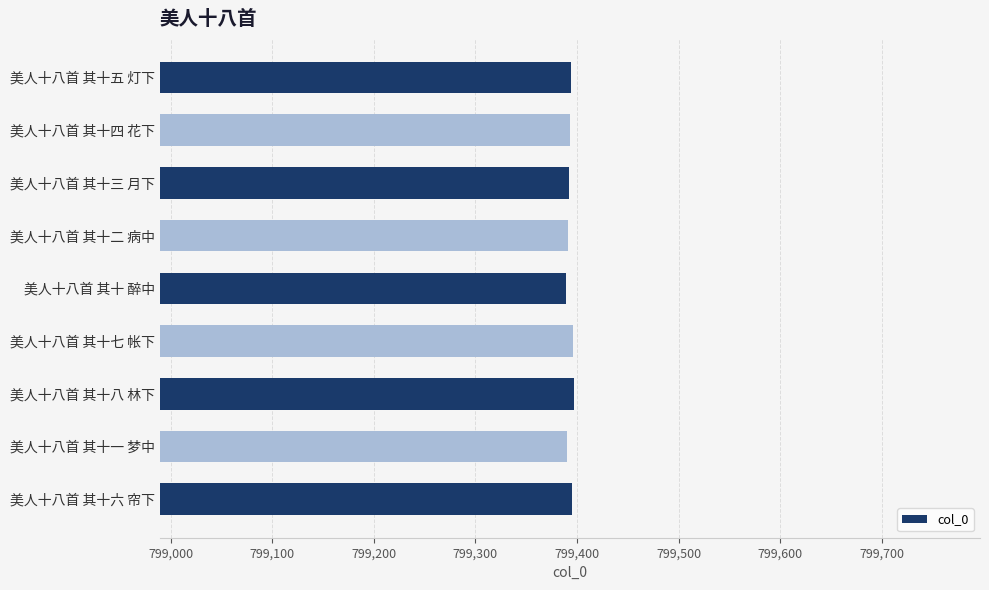

What is the ratio of the value at 美人十八首 其十二 病中 to the value at 美人十八首 其十六 帘下?

1.0